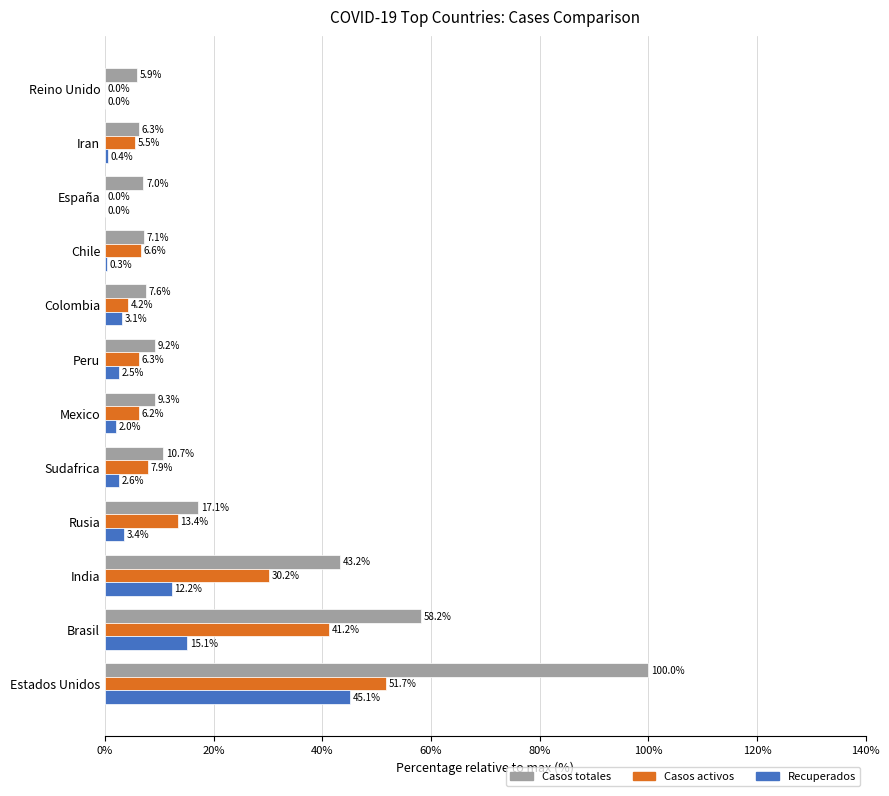

Is it true that Recuperados equals 0.4 at Iran?

True